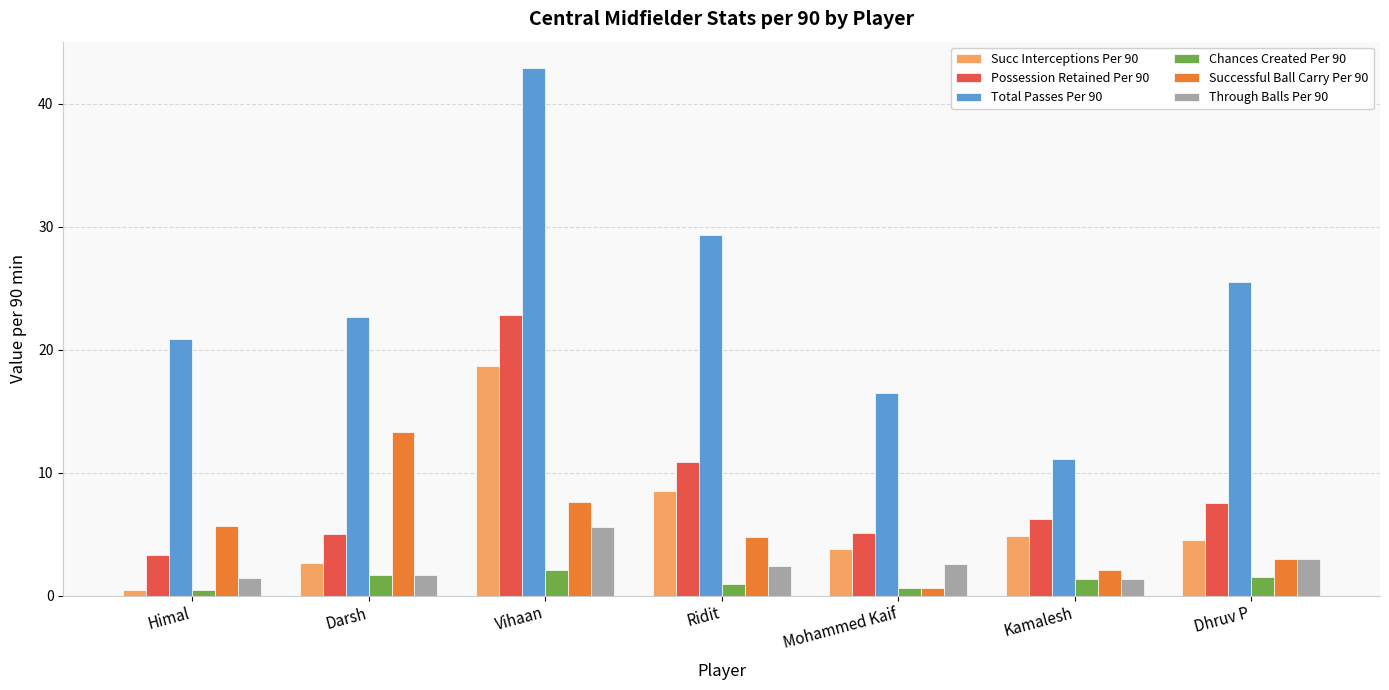

At which category is the sum across all series the highest?

Vihaan